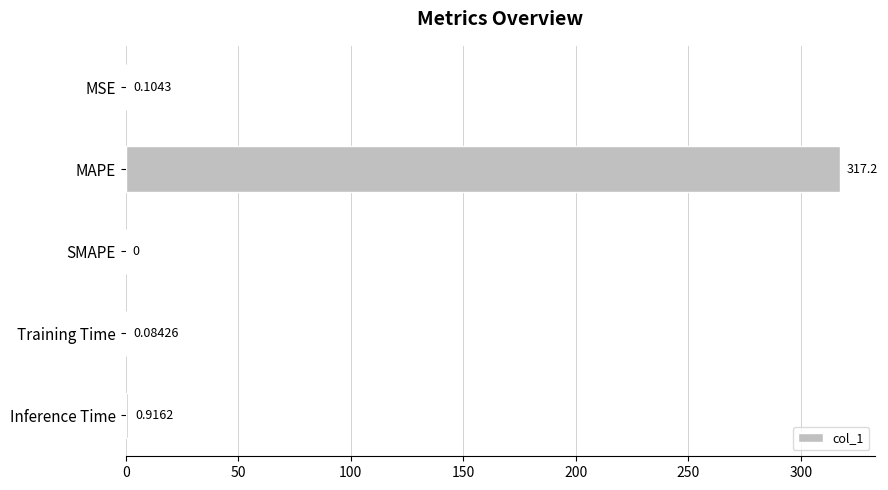

Where is the data nearest to the value 158?

Inference Time